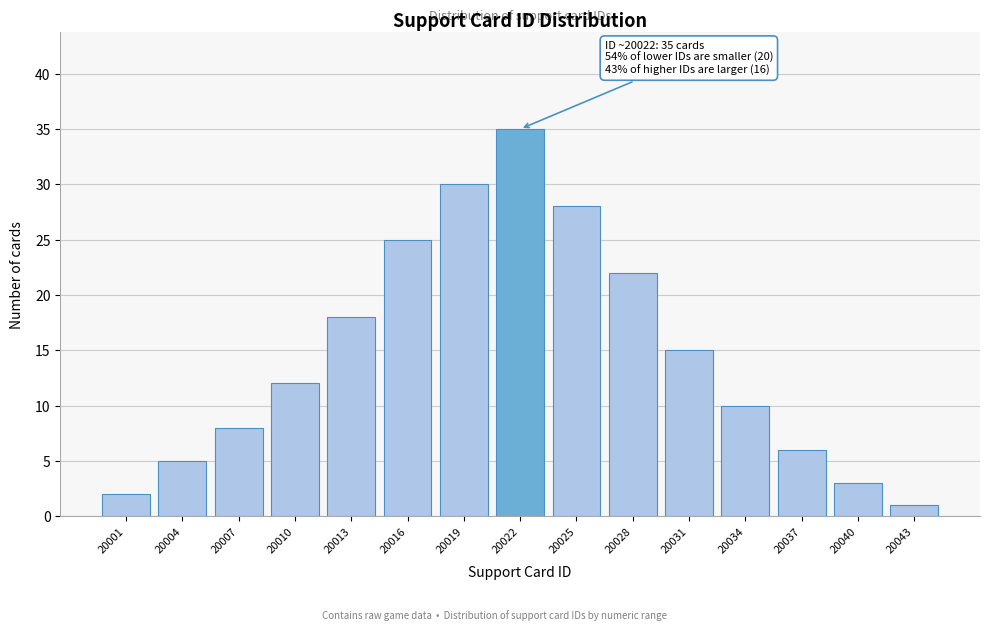

Reading left to right, list all the values displayed in this chart.

2	5	8	12	18	25	30	35	28	22	15	10	6	3	1